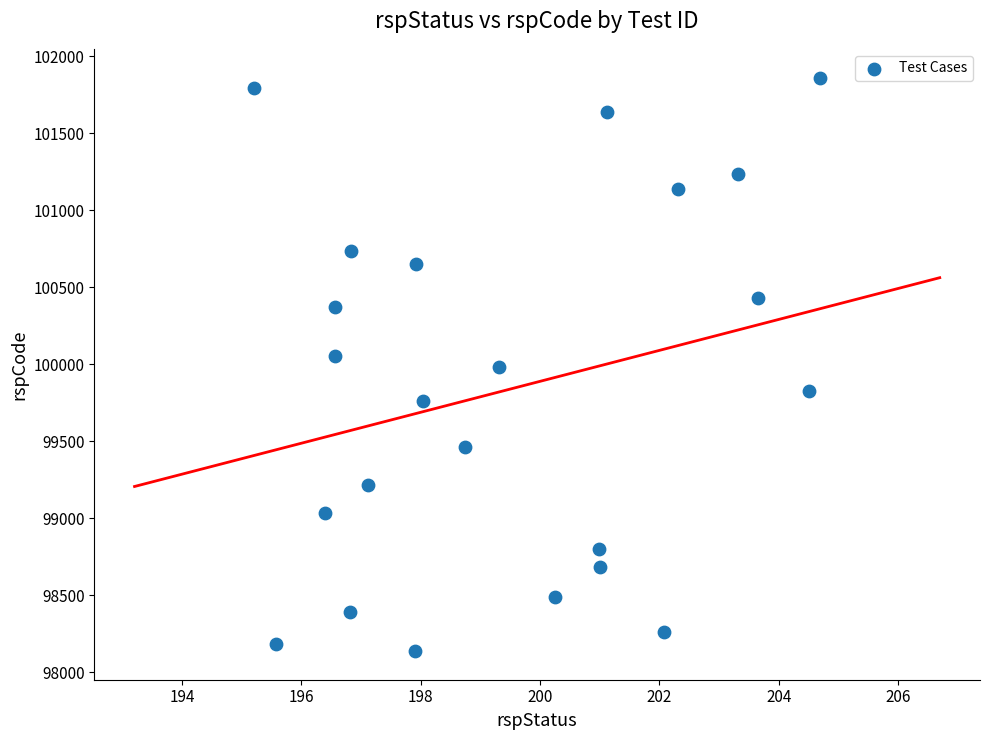

What is the range of Y values (max minus min)?

3725.0